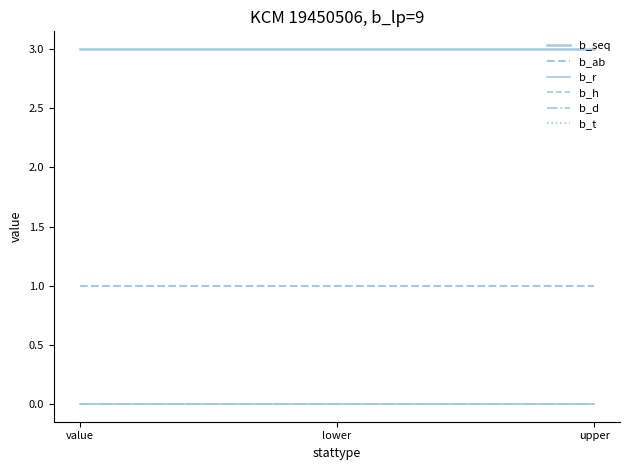

Is this an area chart (filled region under the line)?

No